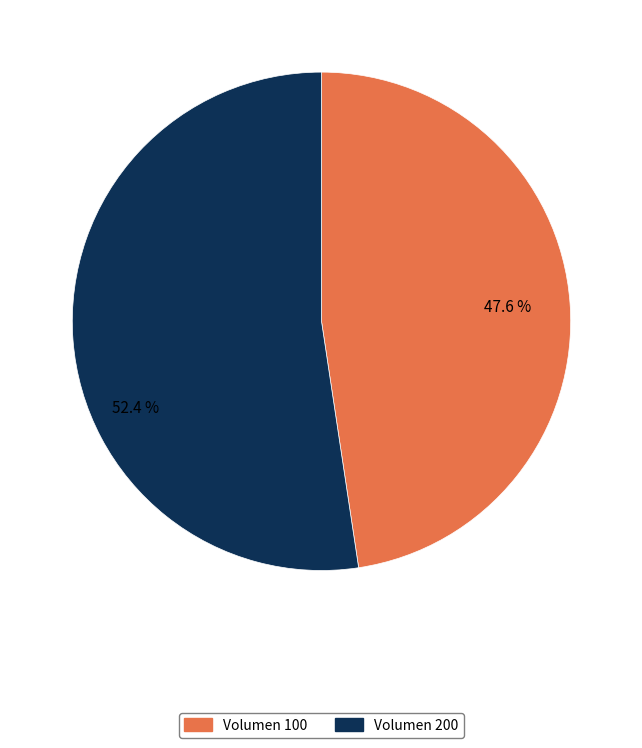

Is there any slice that represents more than half of the pie?

Yes